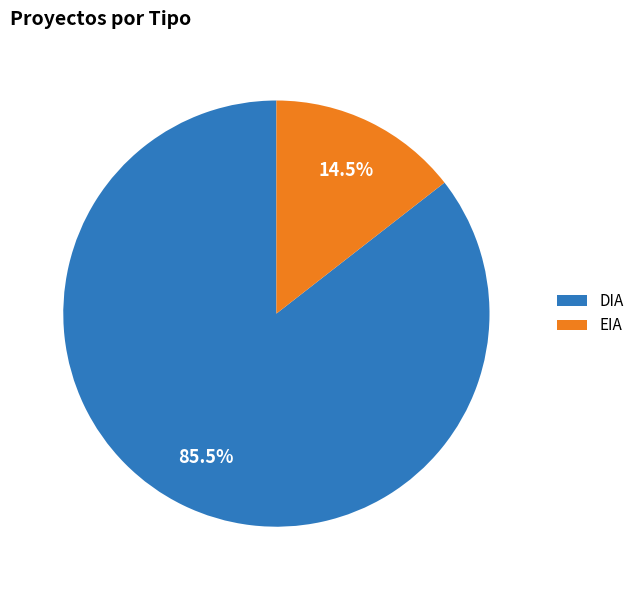

Does DIA account for over 50% of the chart?

Yes